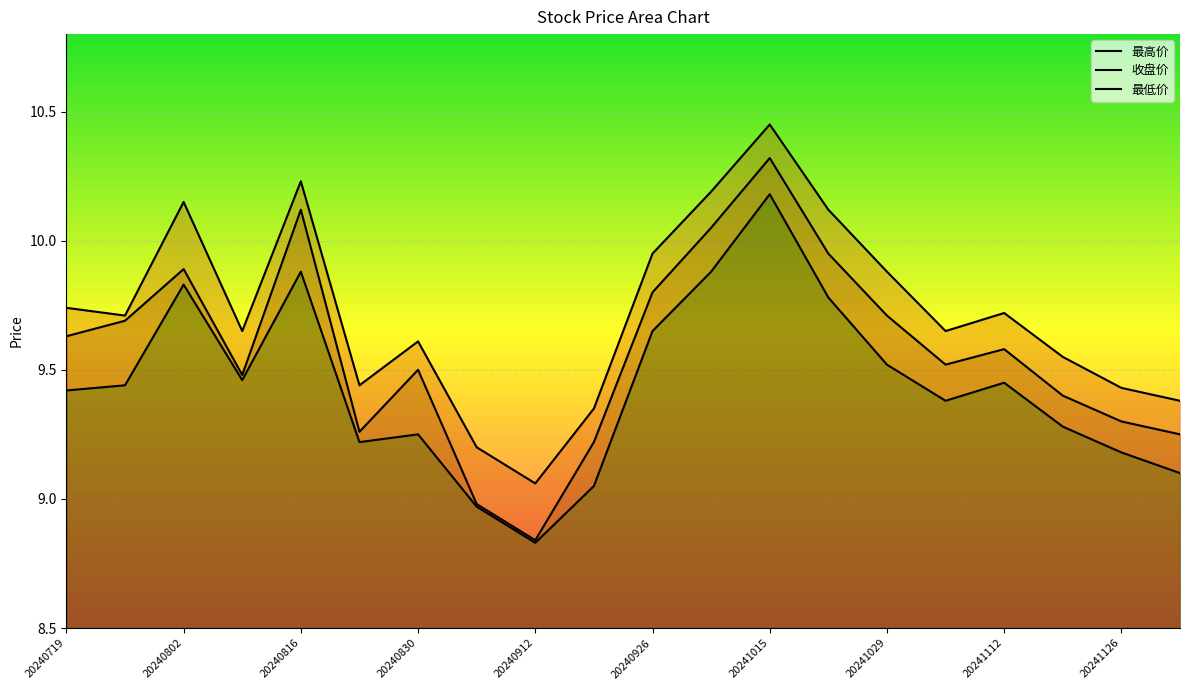

Does the chart display data point markers on the line(s)?

No